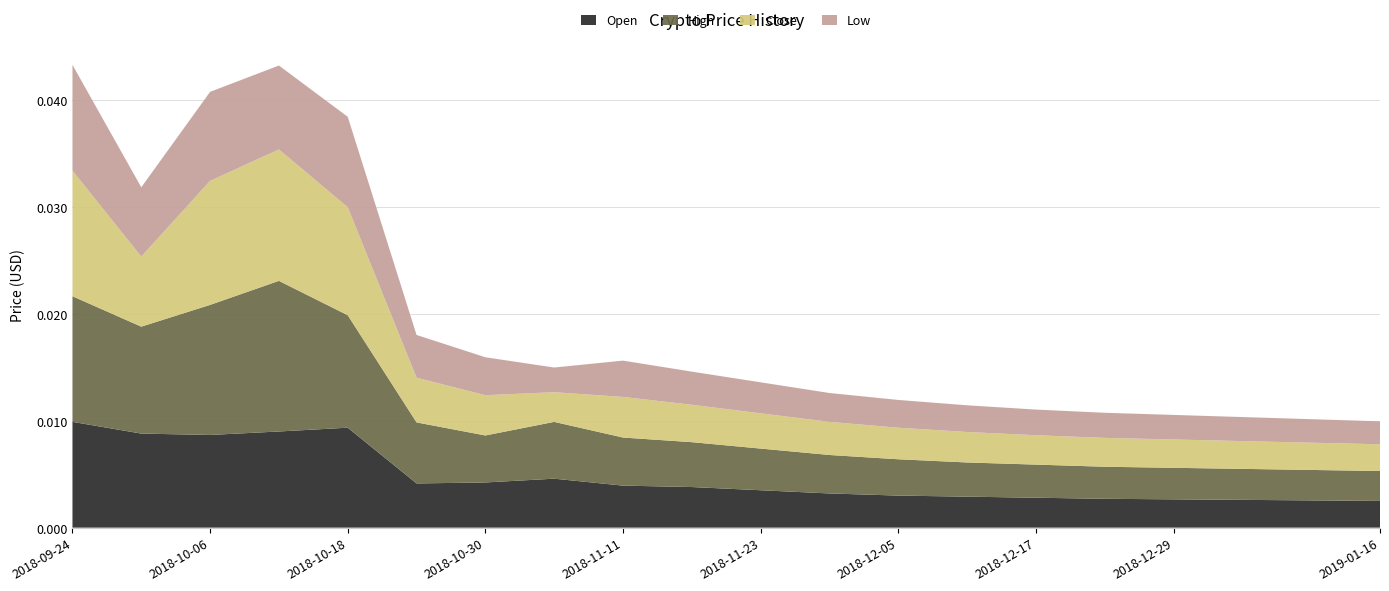

Does the chart have visible grid lines?

Yes